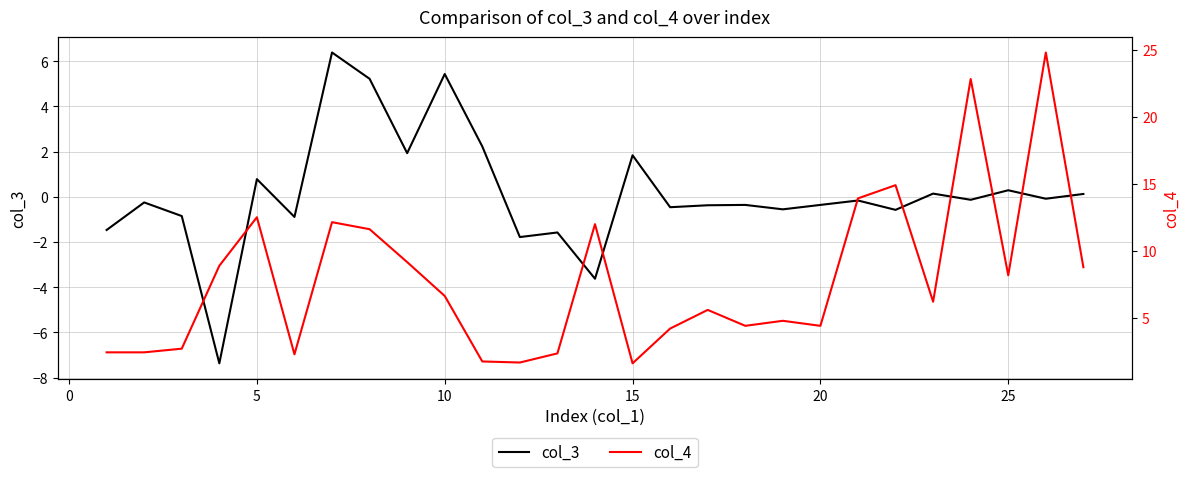

In col_4, how many points are higher than both neighbors (excluding endpoints)?

8